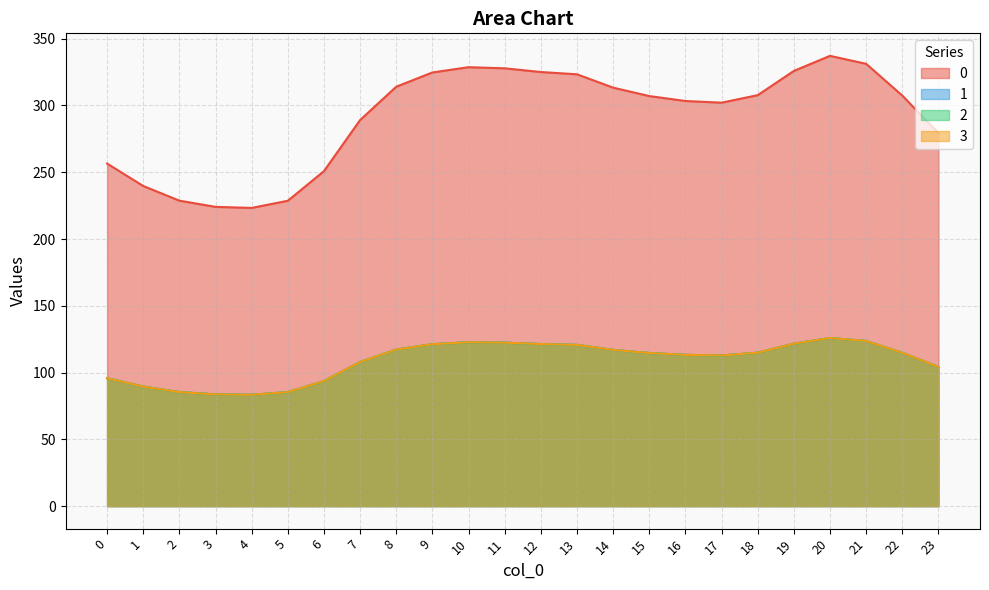

At which category does 1 reach its first local peak?

10